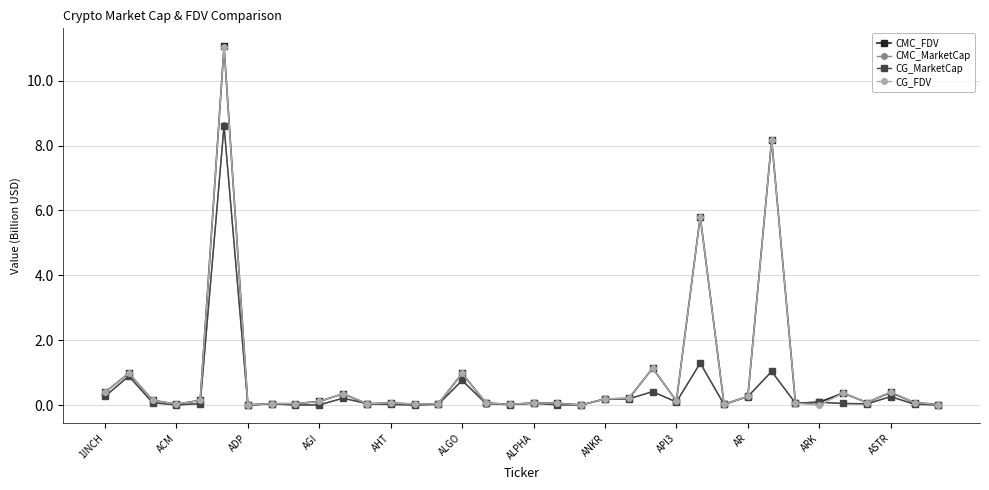

At how many categories does at least one series exceed 5?

3